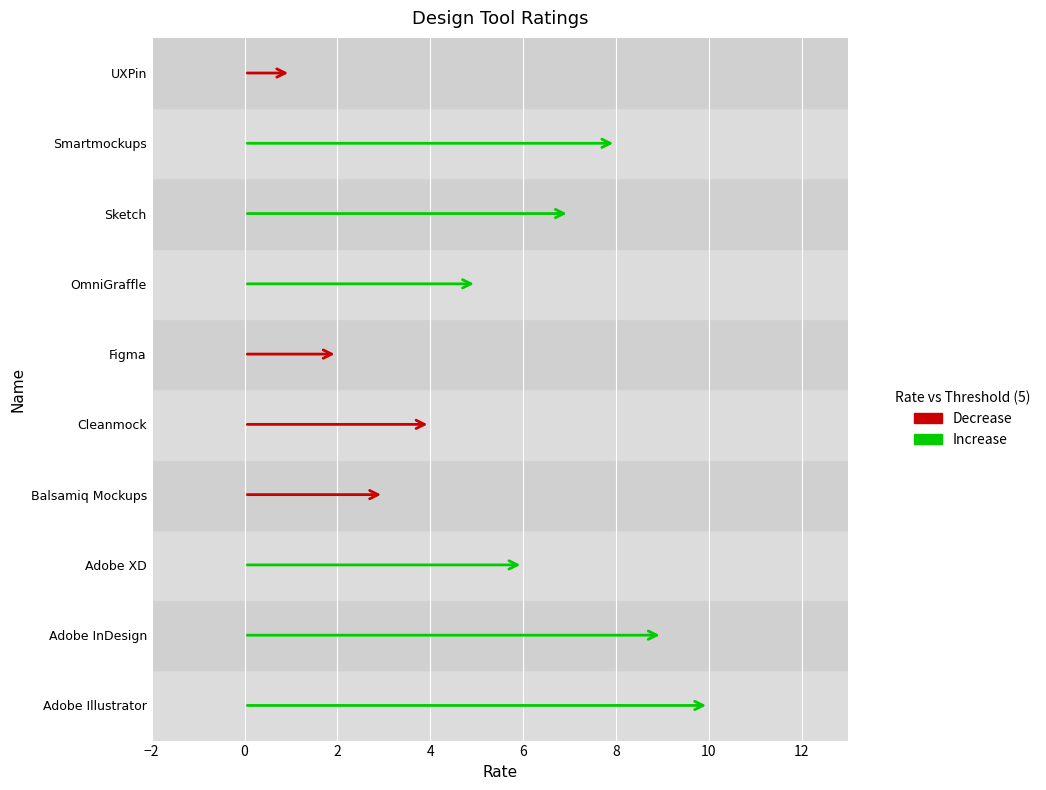

Where is the data nearest to the value 5?

OmniGraffle